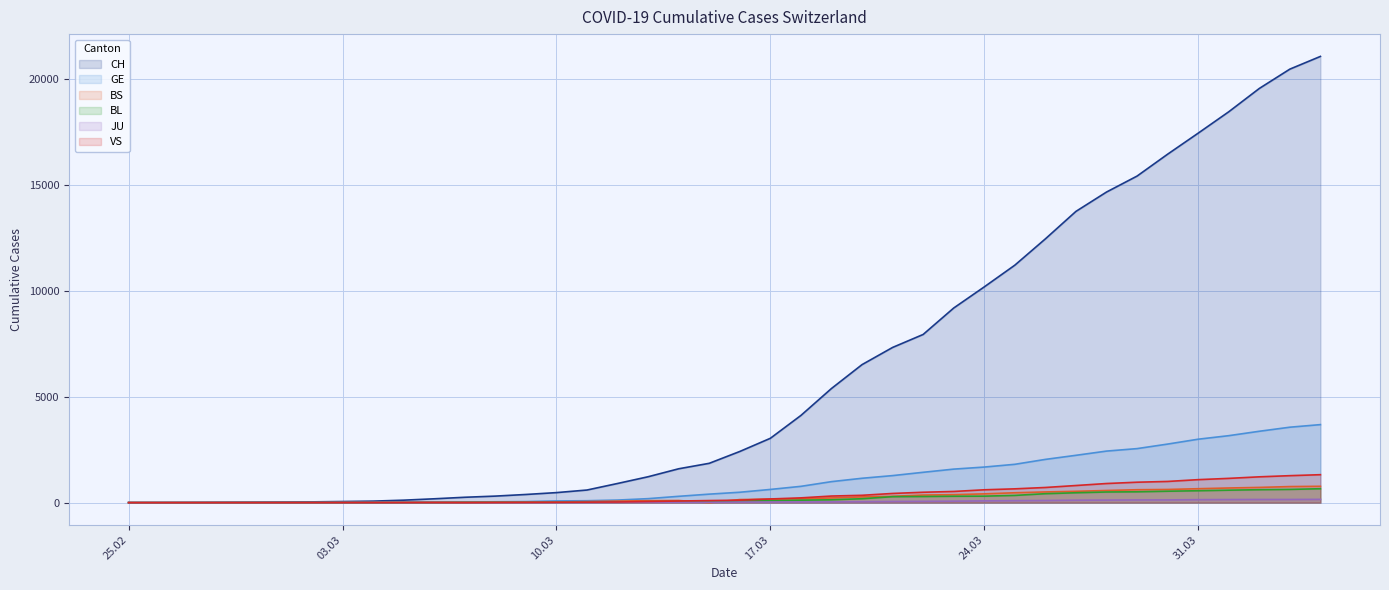

At which category is the sum across all series the highest?

2020-04-04